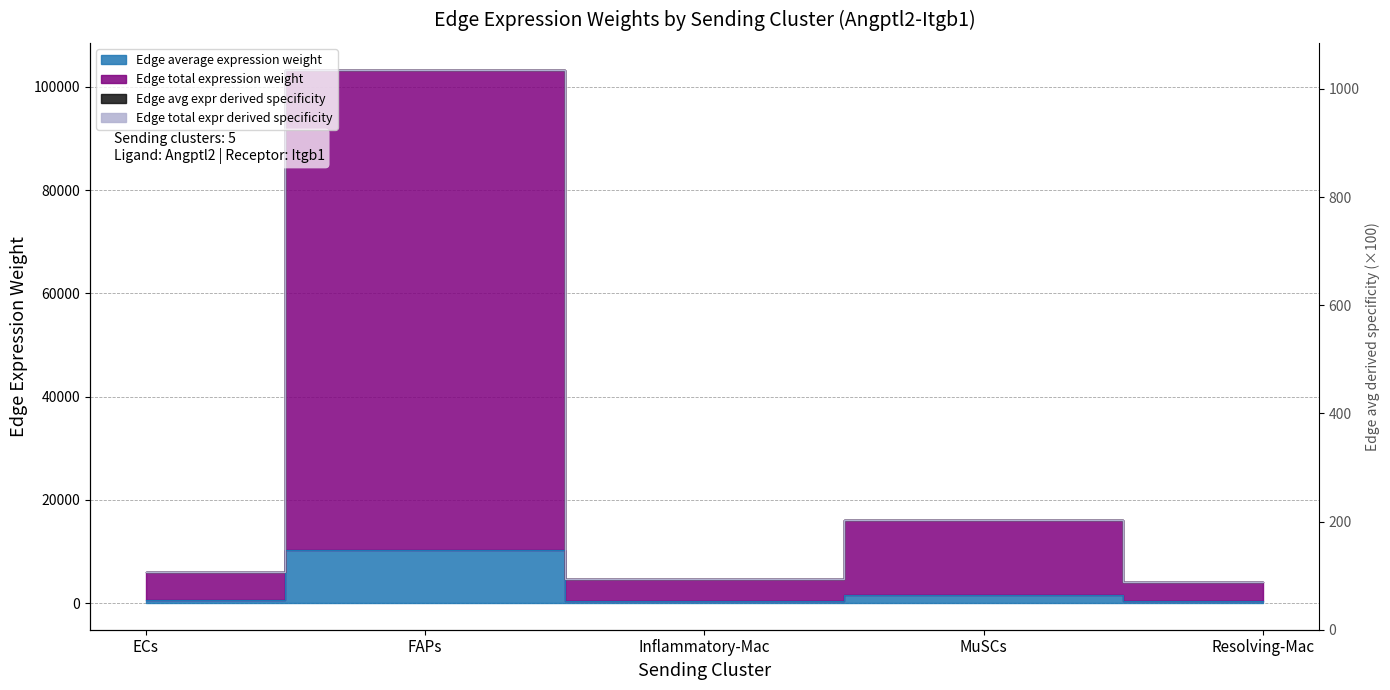

What is the spread (max minus min) of values at FAPs?

93024.3